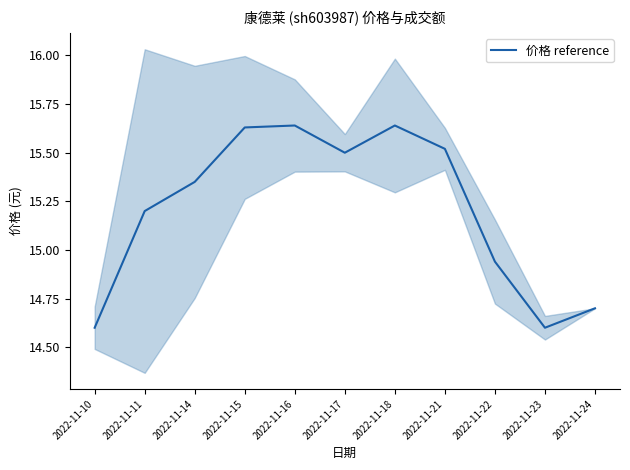

What is the sum of all values?

167.3